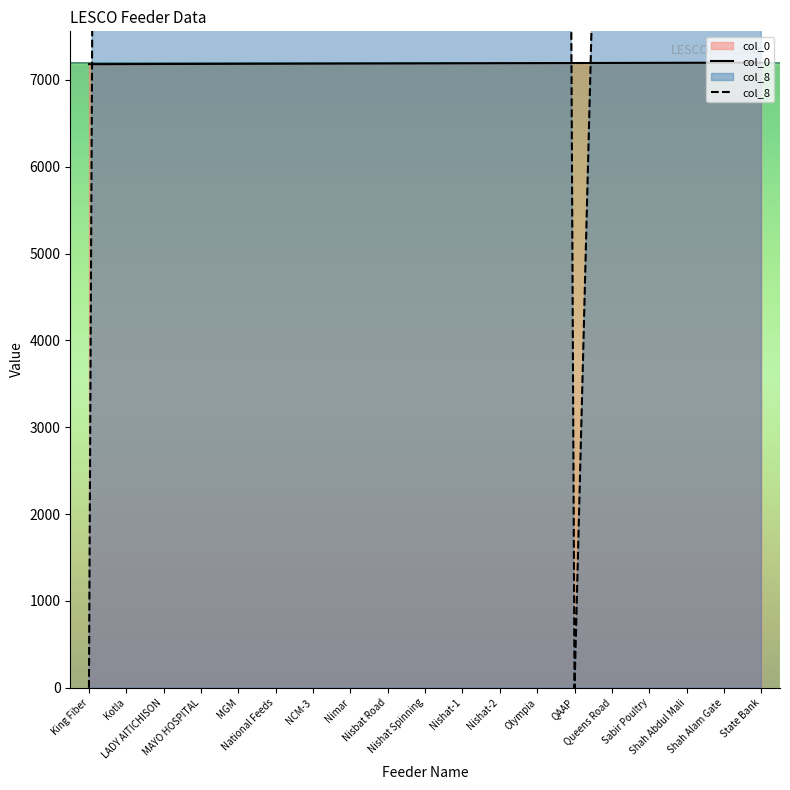

What is the maximum value shown in the chart?

87122